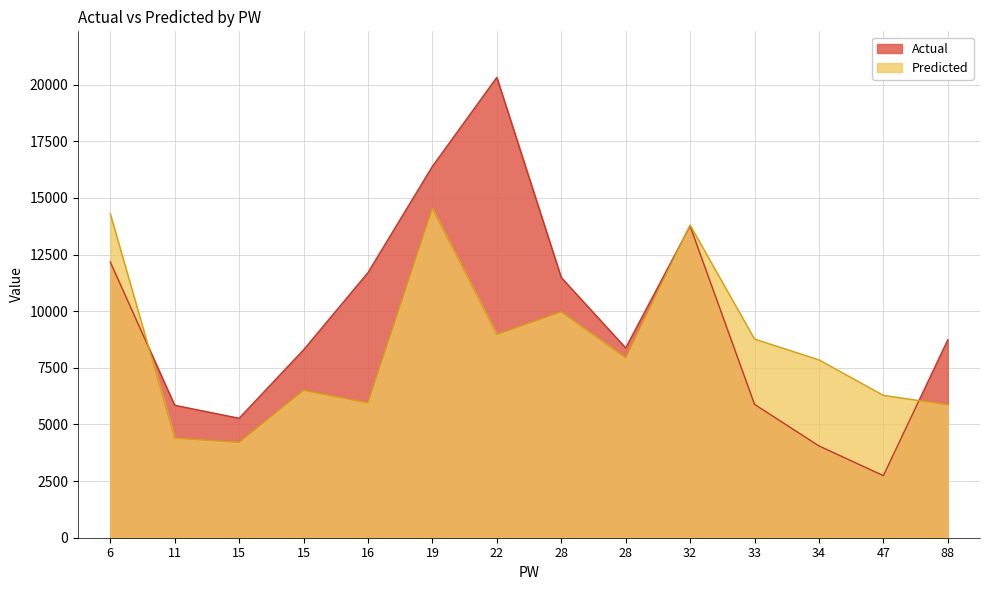

At how many categories does at least one series exceed 11749?

4